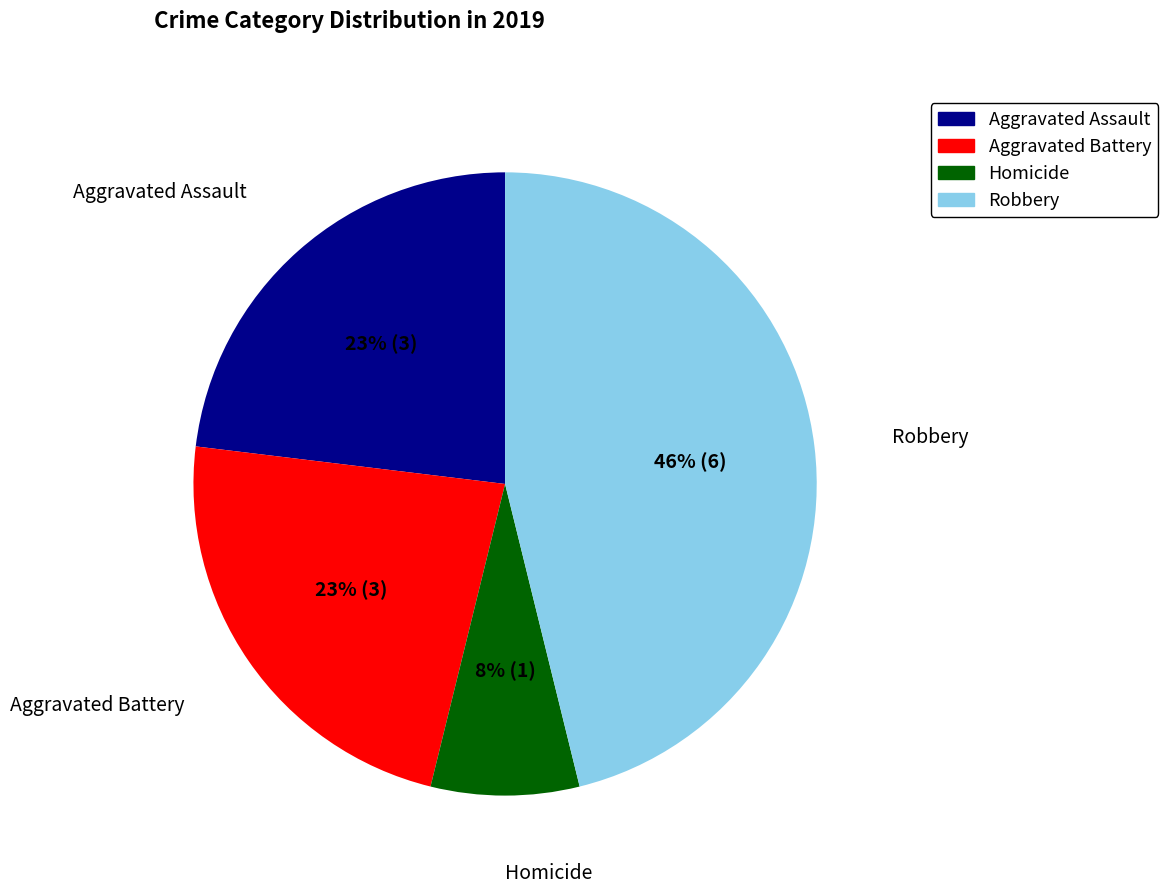

Is there any slice that represents more than half of the pie?

No